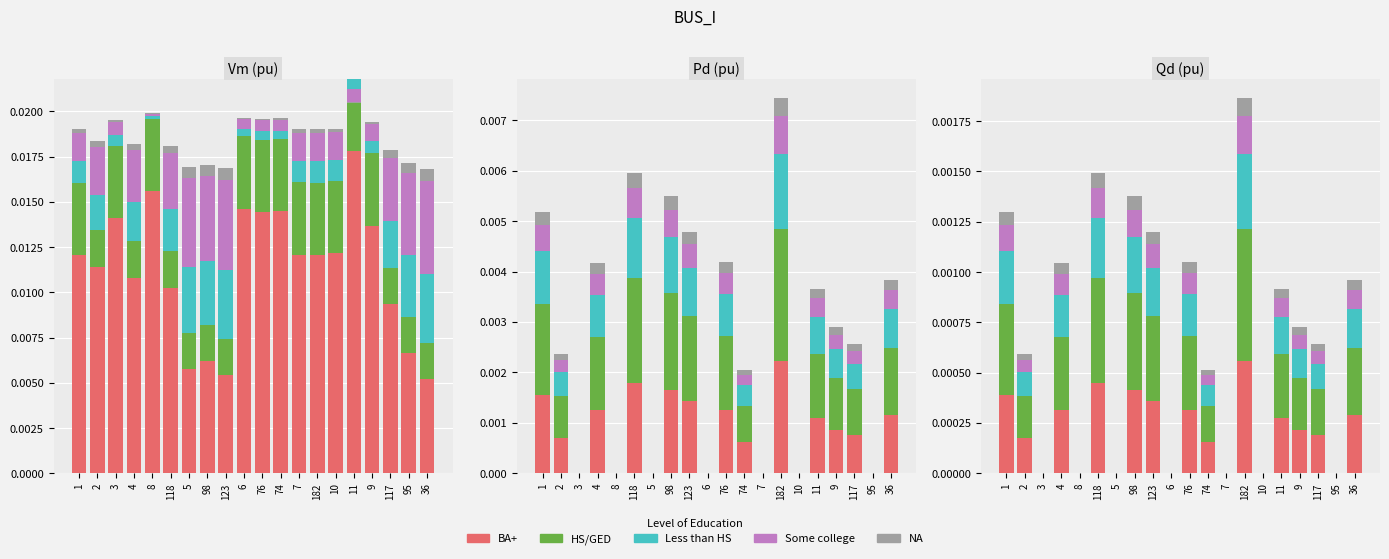

True or false: Less than HS has a value of -0.0 at 8.

False